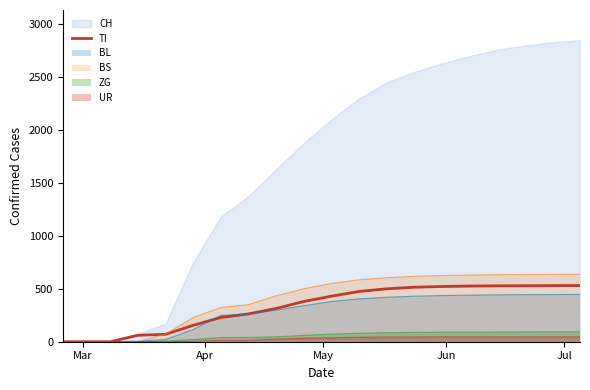

What is the maximum value for TI?

531